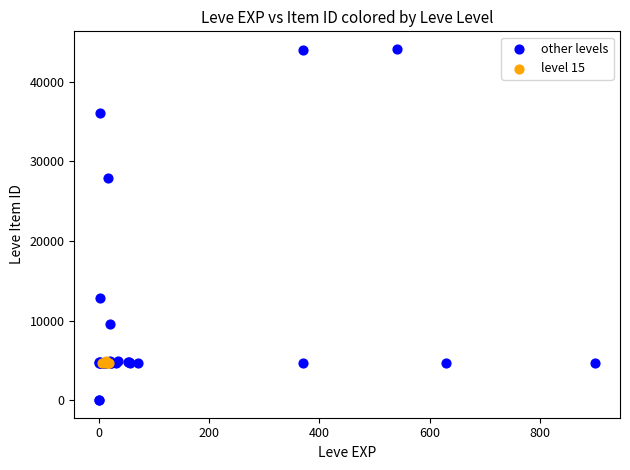

Which series reaches the minimum Y coordinate?

other levels